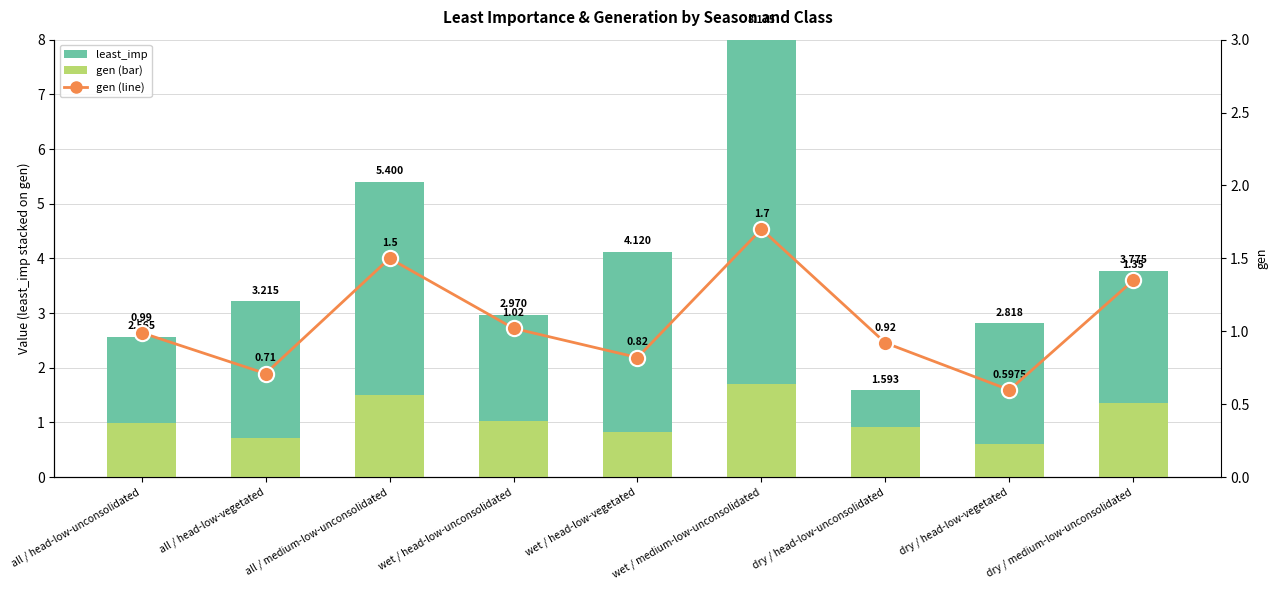

What is the sum of all least_imp values?

25.0